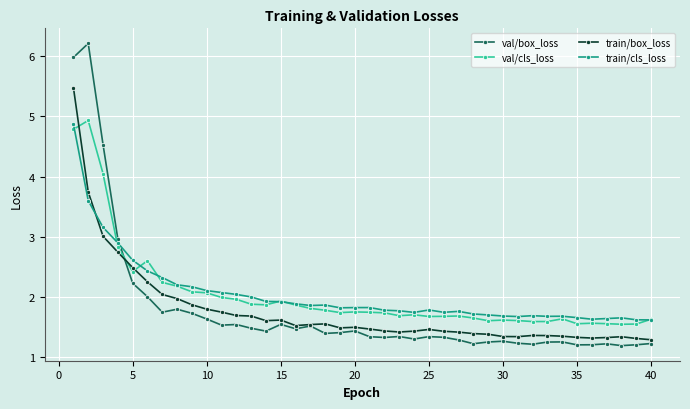

True or false: train/box_loss has more than 0 points higher than both neighbors.

True